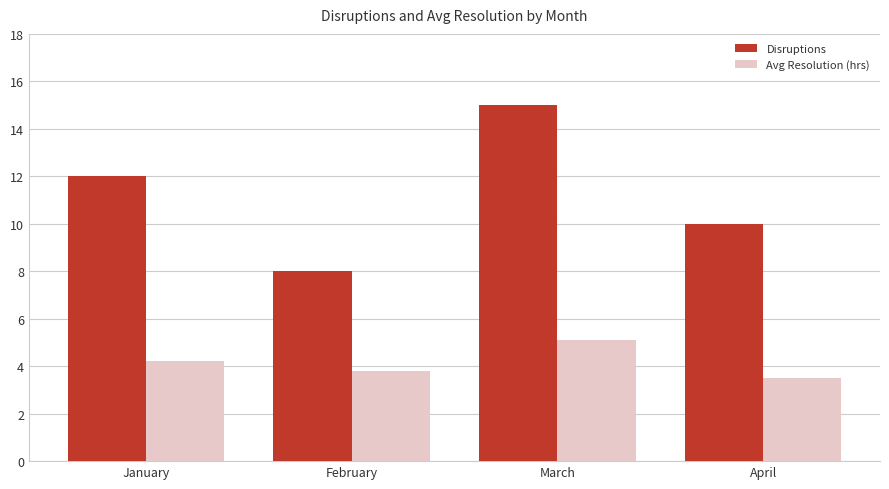

List the series in order of their overall mean, highest first.

Disruptions, Avg Resolution (hrs)